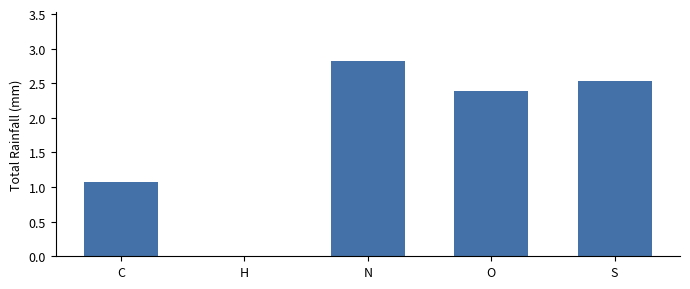

Between C and H, which is larger?

C